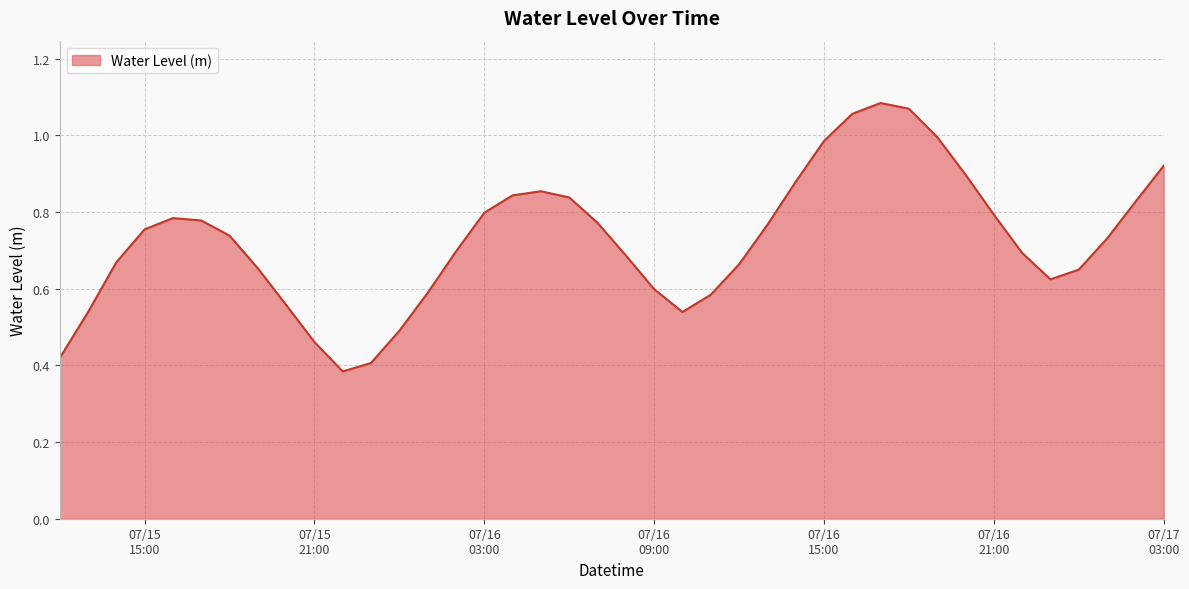

Rank the categories by value from highest to lowest.

2025-07-16 17:00:00, 2025-07-16 18:00:00, 2025-07-16 16:00:00, 2025-07-16 19:00:00, 2025-07-16 15:00:00, 2025-07-17 03:00:00, 2025-07-16 20:00:00, 2025-07-16 14:00:00, 2025-07-16 05:00:00, 2025-07-16 04:00:00, 2025-07-16 06:00:00, 2025-07-17 02:00:00, 2025-07-16 03:00:00, 2025-07-16 21:00:00, 2025-07-15 16:00:00, 2025-07-15 17:00:00, 2025-07-16 07:00:00, 2025-07-16 13:00:00, 2025-07-15 15:00:00, 2025-07-15 18:00:00, 2025-07-17 01:00:00, 2025-07-16 02:00:00, 2025-07-16 22:00:00, 2025-07-16 08:00:00, 2025-07-15 14:00:00, 2025-07-16 12:00:00, 2025-07-15 19:00:00, 2025-07-17 00:00:00, 2025-07-16 23:00:00, 2025-07-16 09:00:00, 2025-07-16 01:00:00, 2025-07-16 11:00:00, 2025-07-15 20:00:00, 2025-07-16 10:00:00, 2025-07-15 13:00:00, 2025-07-16 00:00:00, 2025-07-15 21:00:00, 2025-07-15 12:00:00, 2025-07-15 23:00:00, 2025-07-15 22:00:00